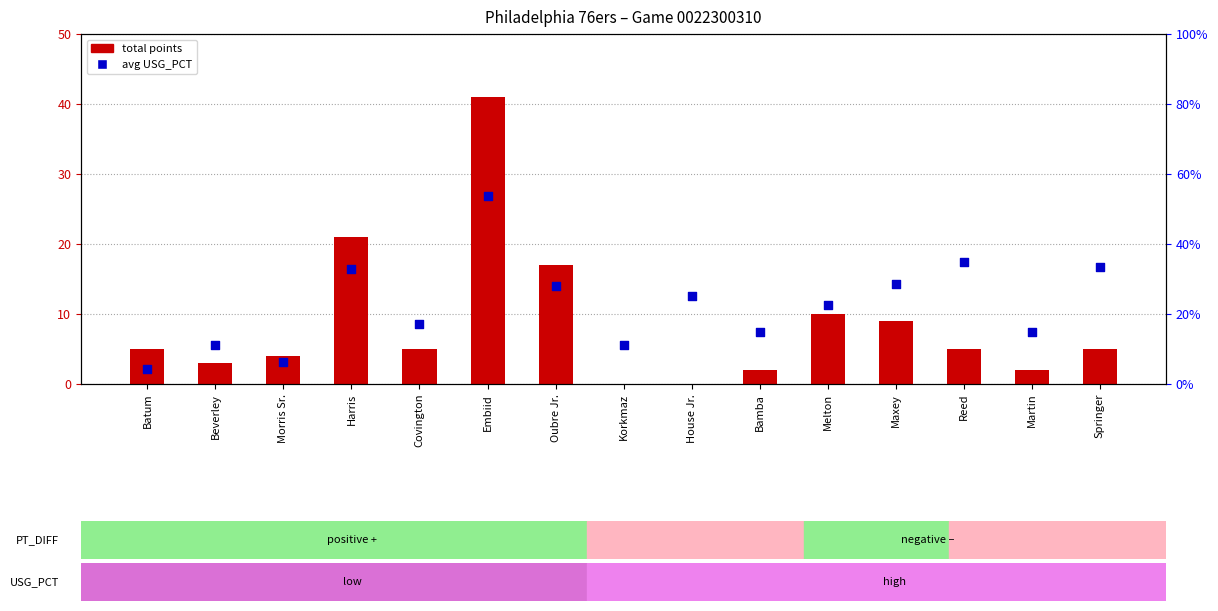

Which series reaches the maximum Y coordinate?

total points